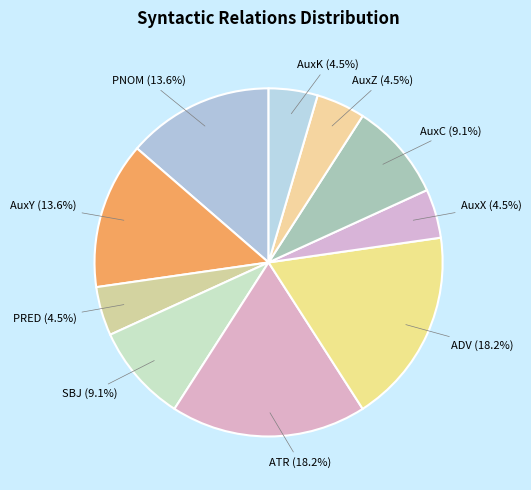

True or false: AuxY accounts for 14% of the total.

True